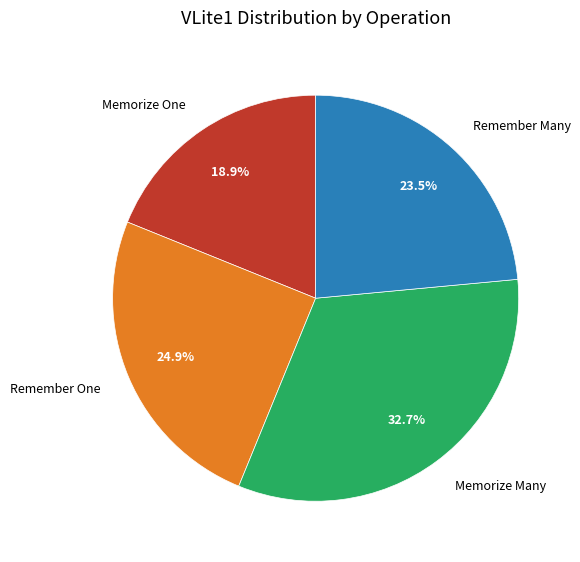

Combined, do Memorize Many and Memorize One account for over 50%?

Yes